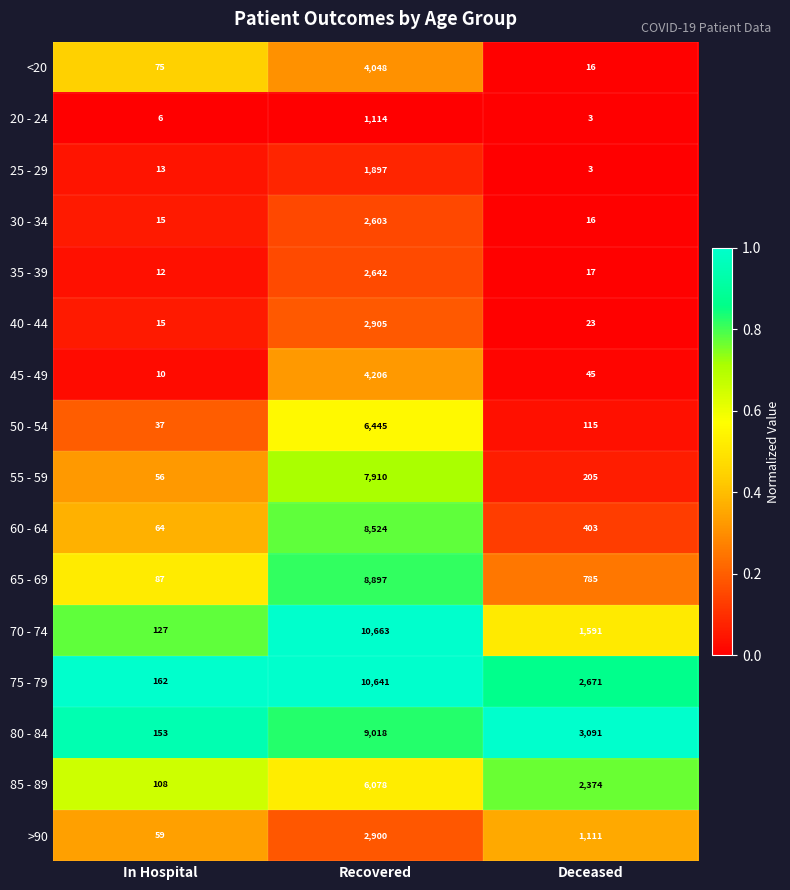

Which category has the lowest value in the 75 - 79 series?

In Hospital